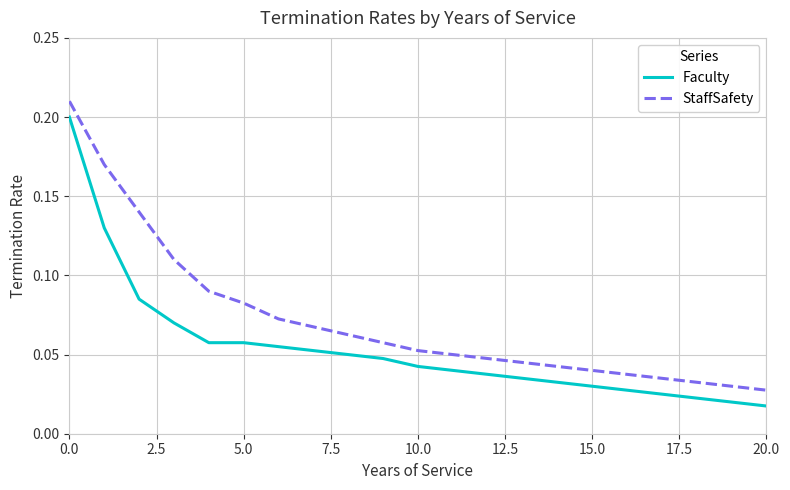

True or false: Faculty and StaffSafety cross at least once.

False